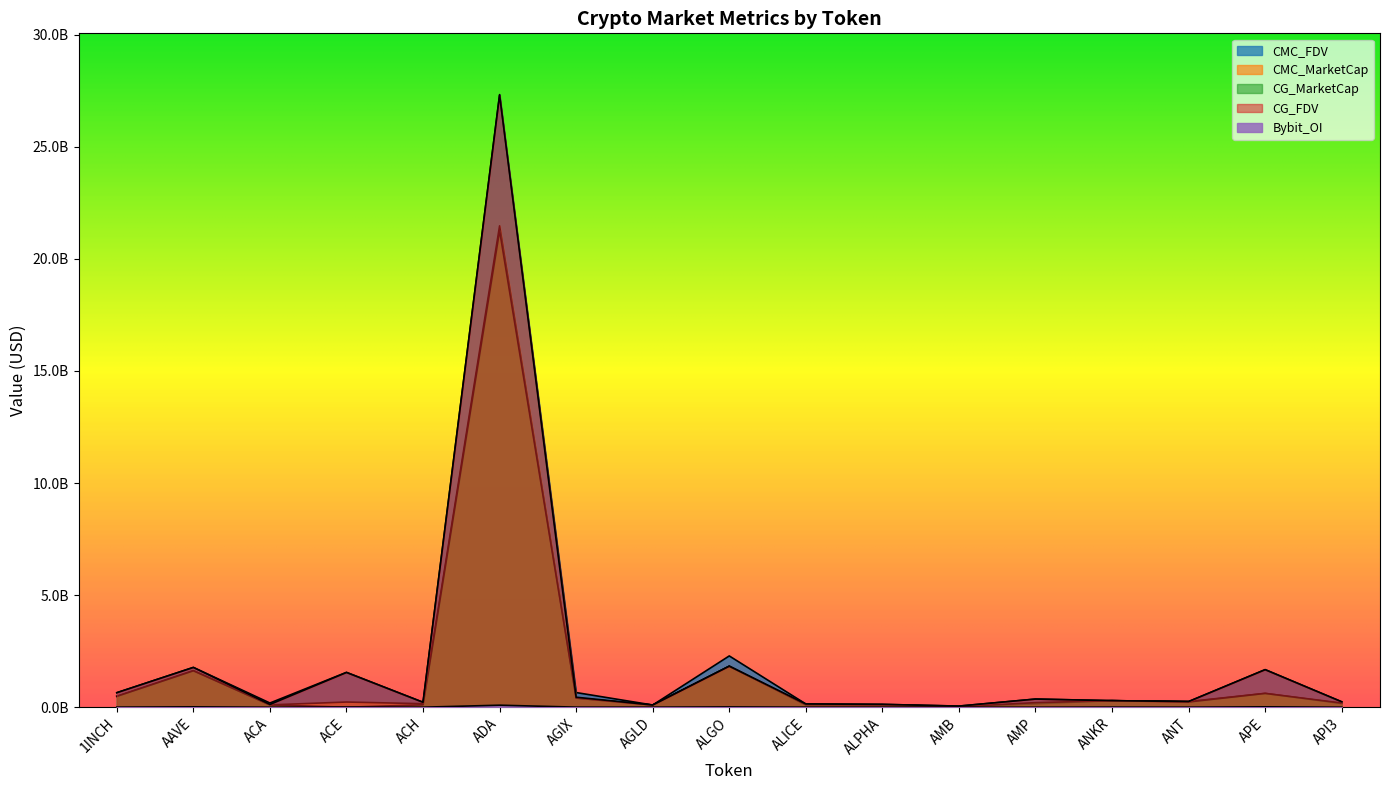

Which category has the highest value across all series?

ADA